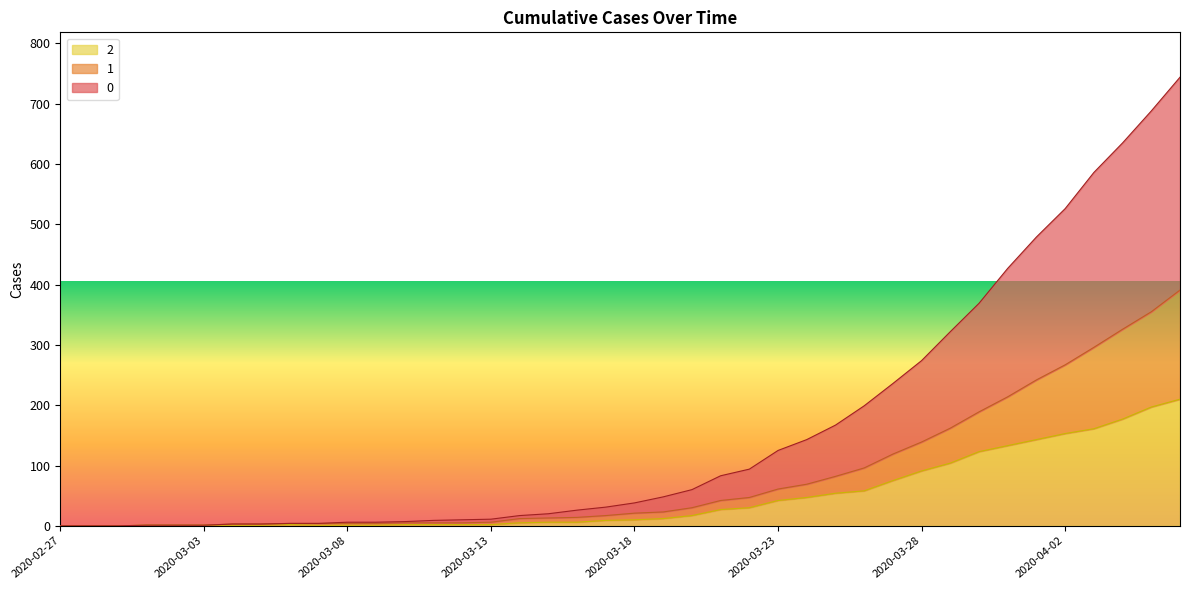

What is the highest value of the 1 series?

391